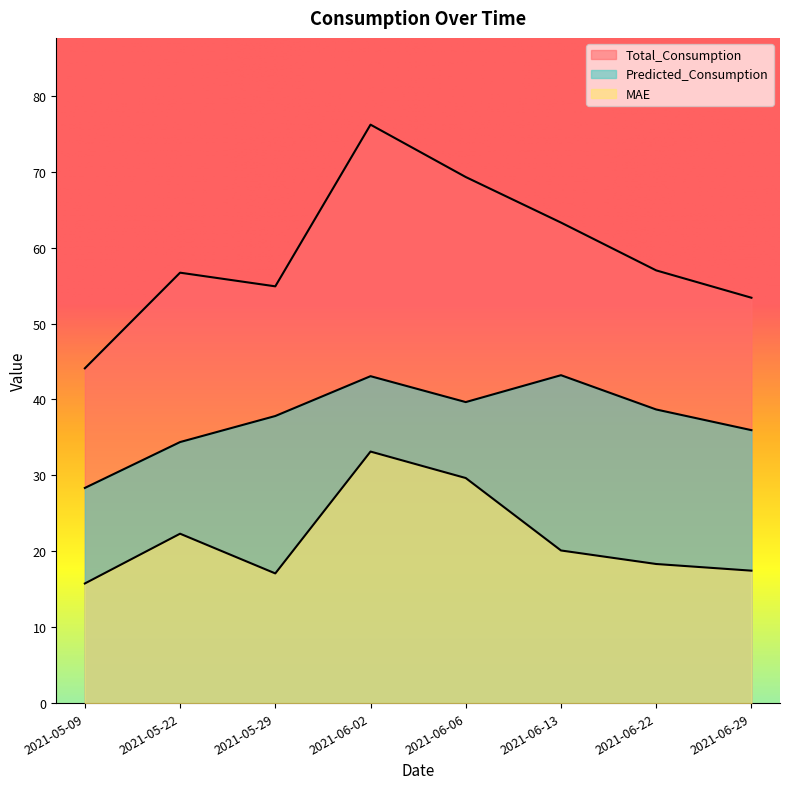

Which series has the widest spread of values?

Total_Consumption